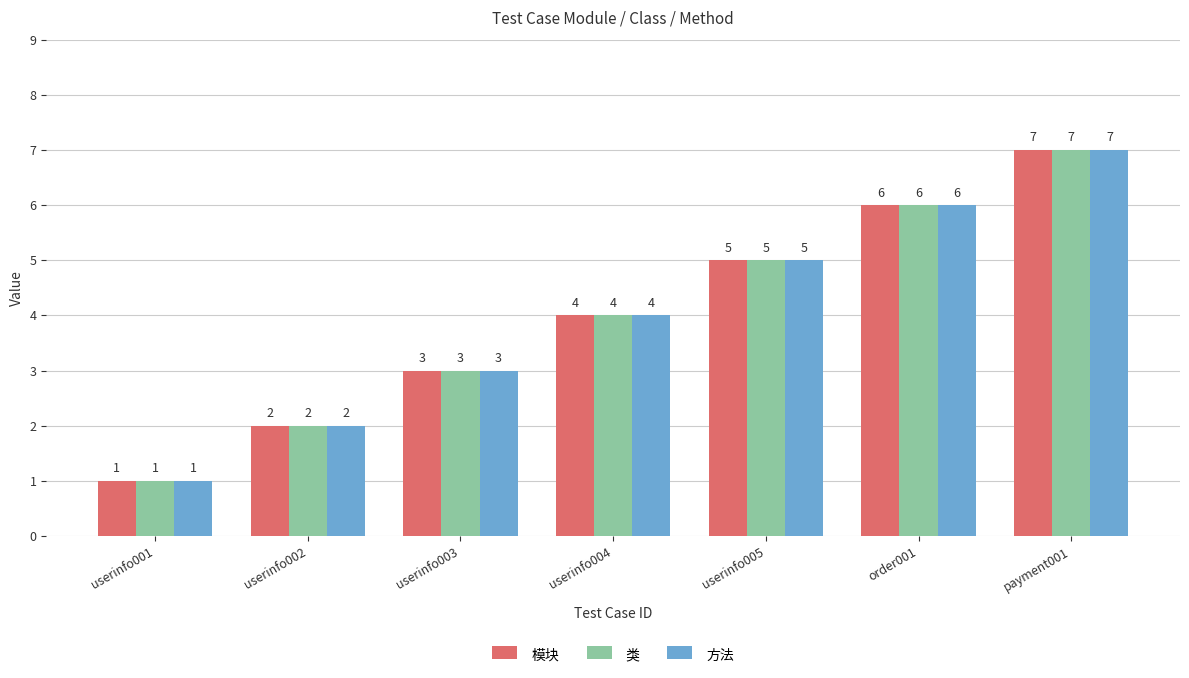

At which category is the sum across all series the highest?

payment001